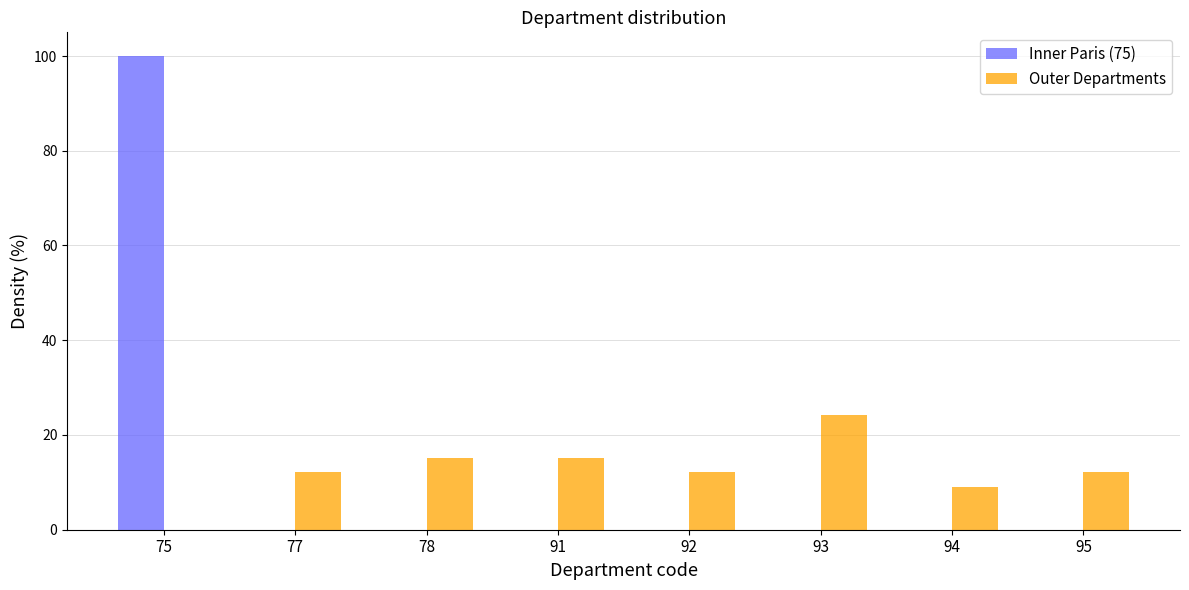

Reading left to right, extract all data points from this chart.

Inner Paris (75): 75=100.0	77=0.0	78=0.0	91=0.0	92=0.0	93=0.0	94=0.0	95=0.0
Outer Departments: 75=0.0	77=12.1	78=15.2	91=15.2	92=12.1	93=24.2	94=9.1	95=12.1